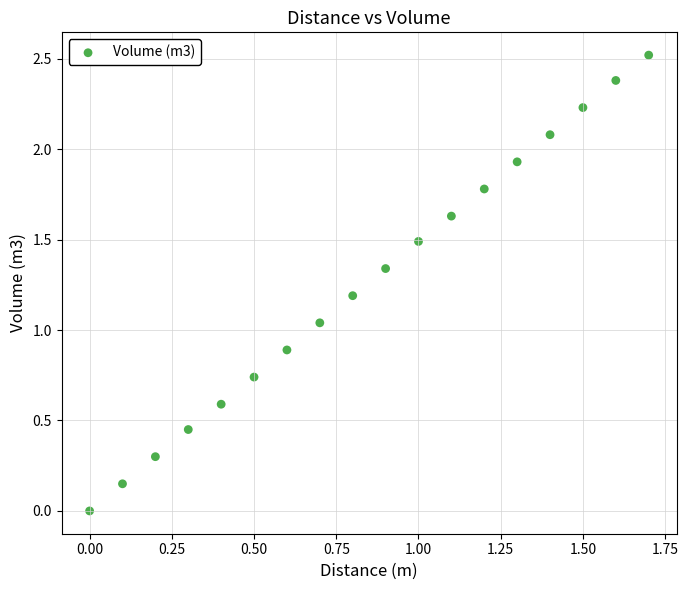

What is the range of Y values (max minus min)?

2.5